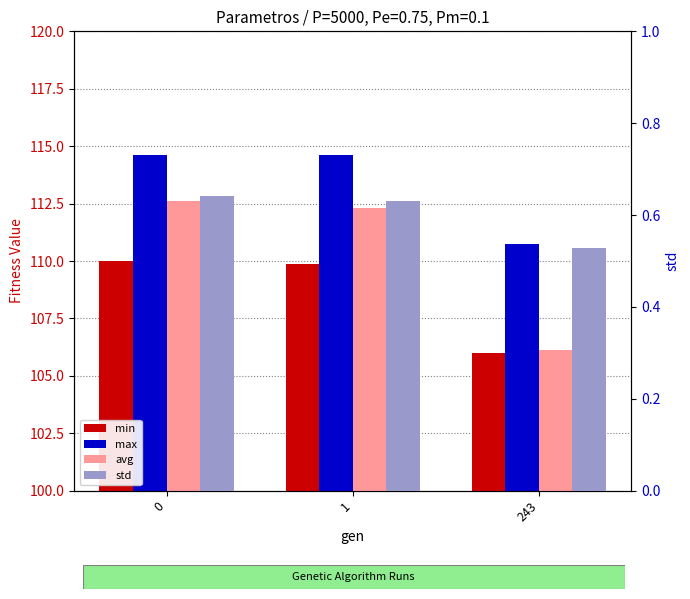

Read the max value at 1.

114.6